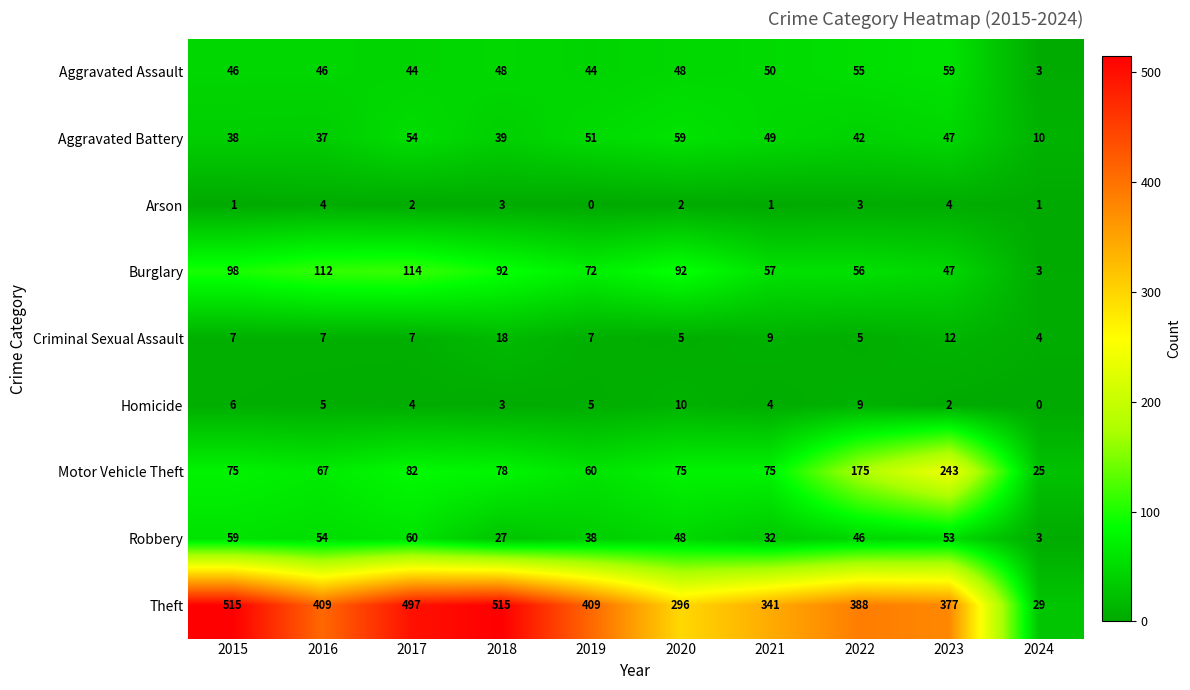

Is it true that Burglary equals 68 at 2023?

False